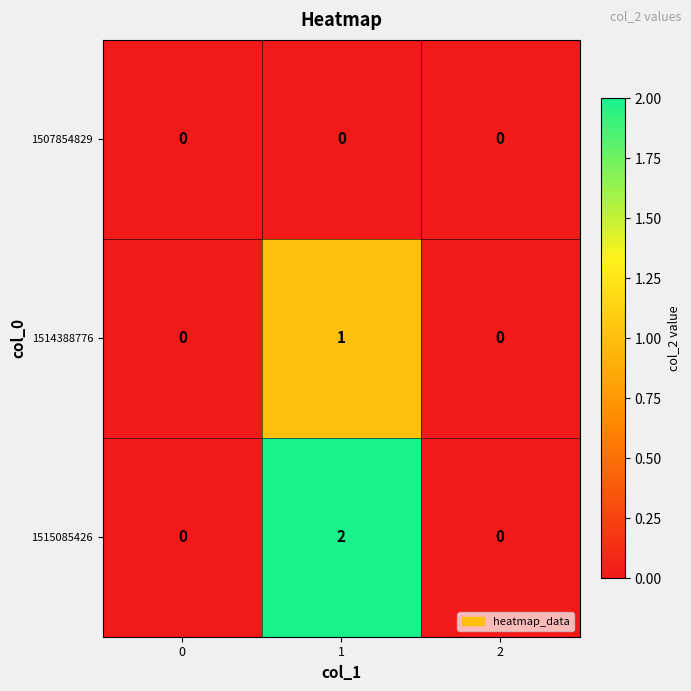

The value of 1515085426 at 2 is 0. True or false?

True